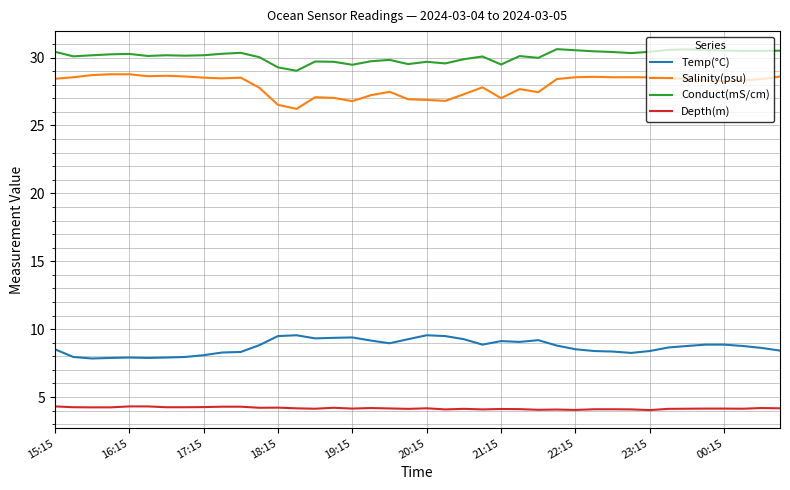

Which series has the largest total across all categories?

Conduct(mS/cm)